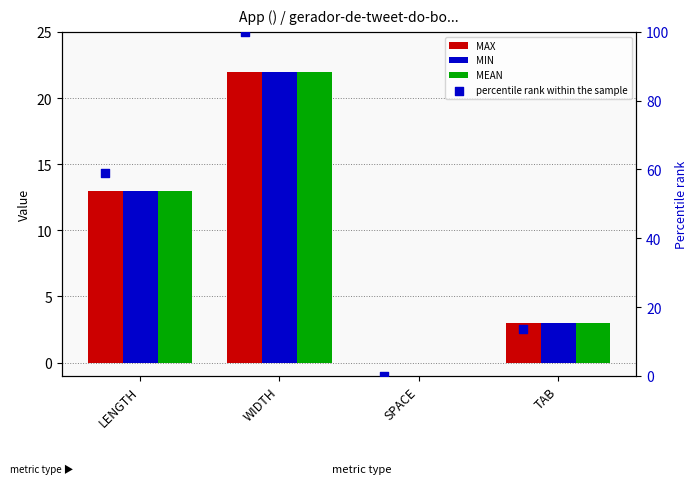

At which category is the sum across all series the highest?

WIDTH